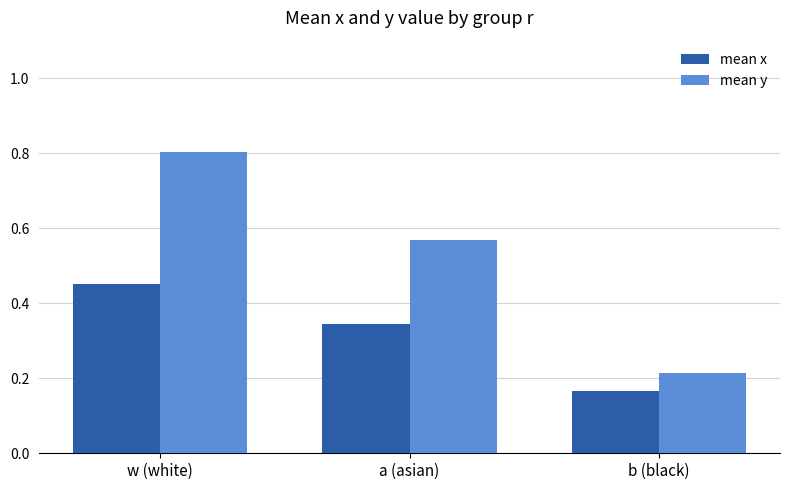

Which category has the lowest value across all series?

b (black)